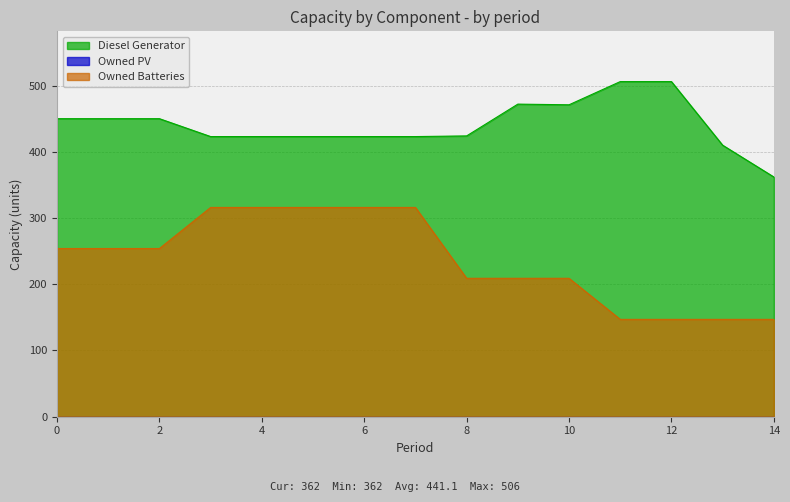

Read the Diesel Generator value at 9.

472